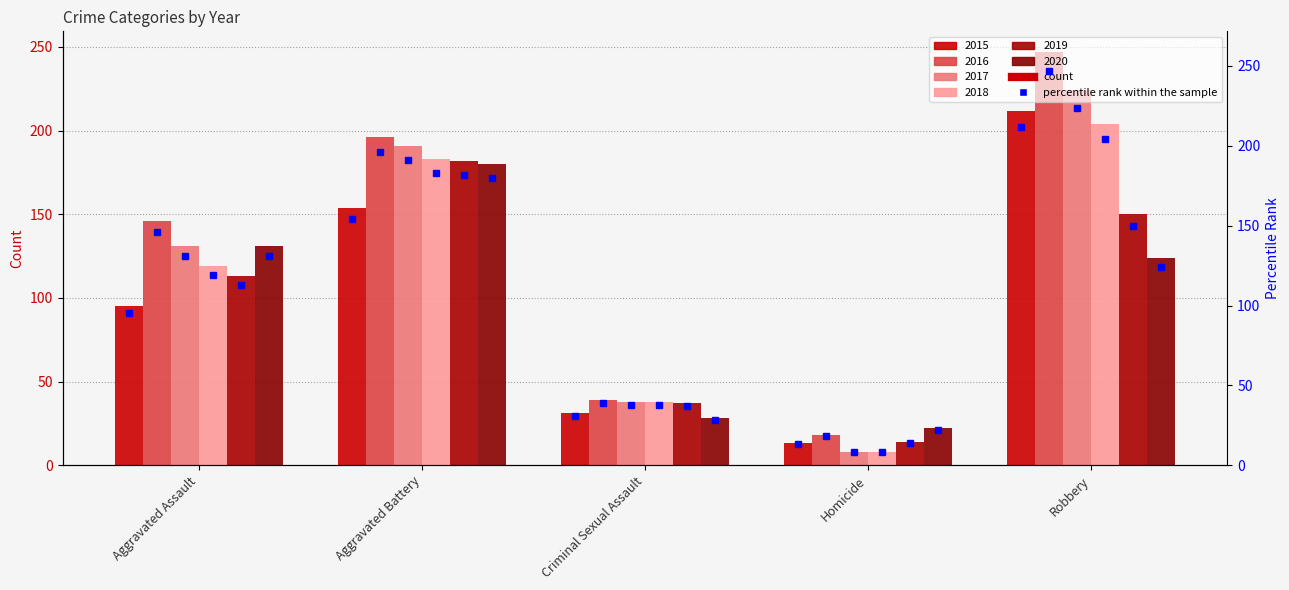

List the series in order of their peak value, highest first.

2016, 2017, 2015, 2018, 2019, 2020